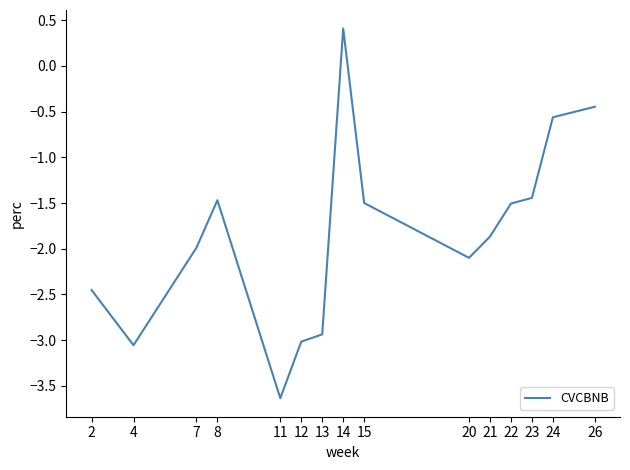

The value at 12 is -5.1. True or false?

False